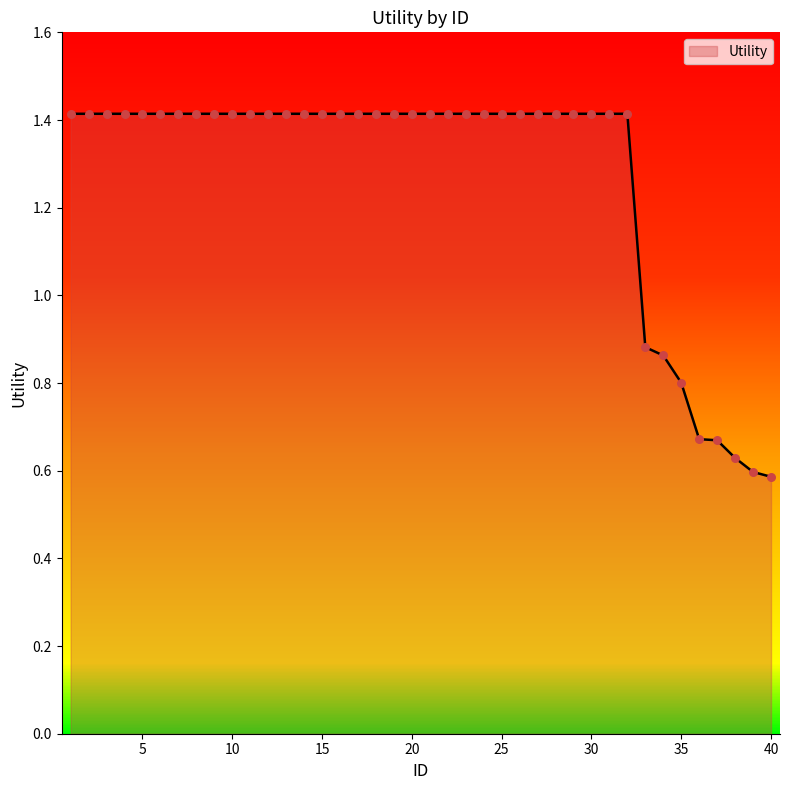

What is the greatest value displayed?

1.4